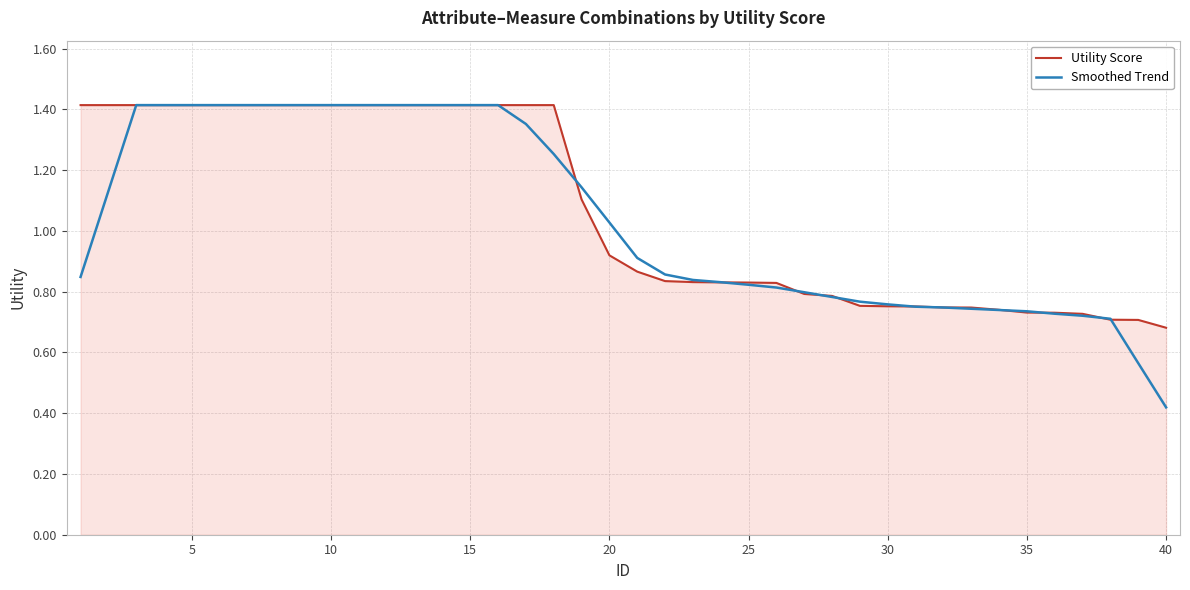

Which series has the widest spread of values?

Smoothed Trend